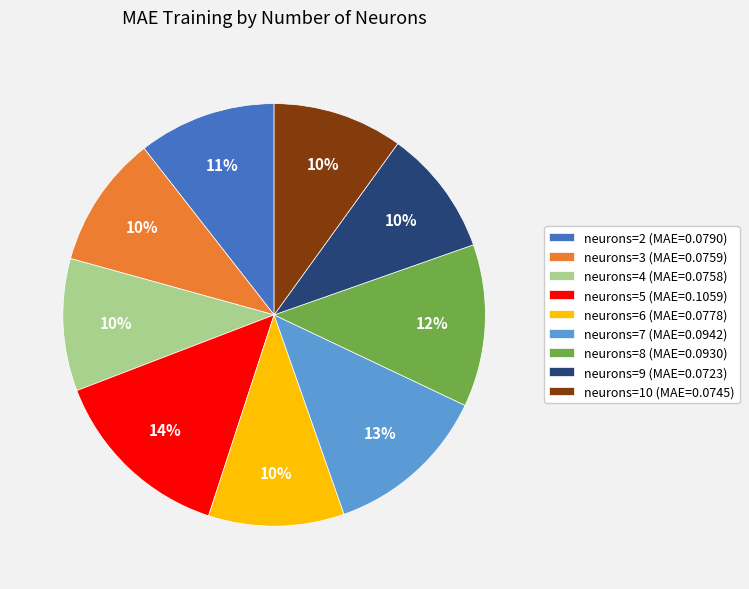

Is the sum of neurons=3 (MAE=0.0759) and neurons=4 (MAE=0.0758) greater than half?

No